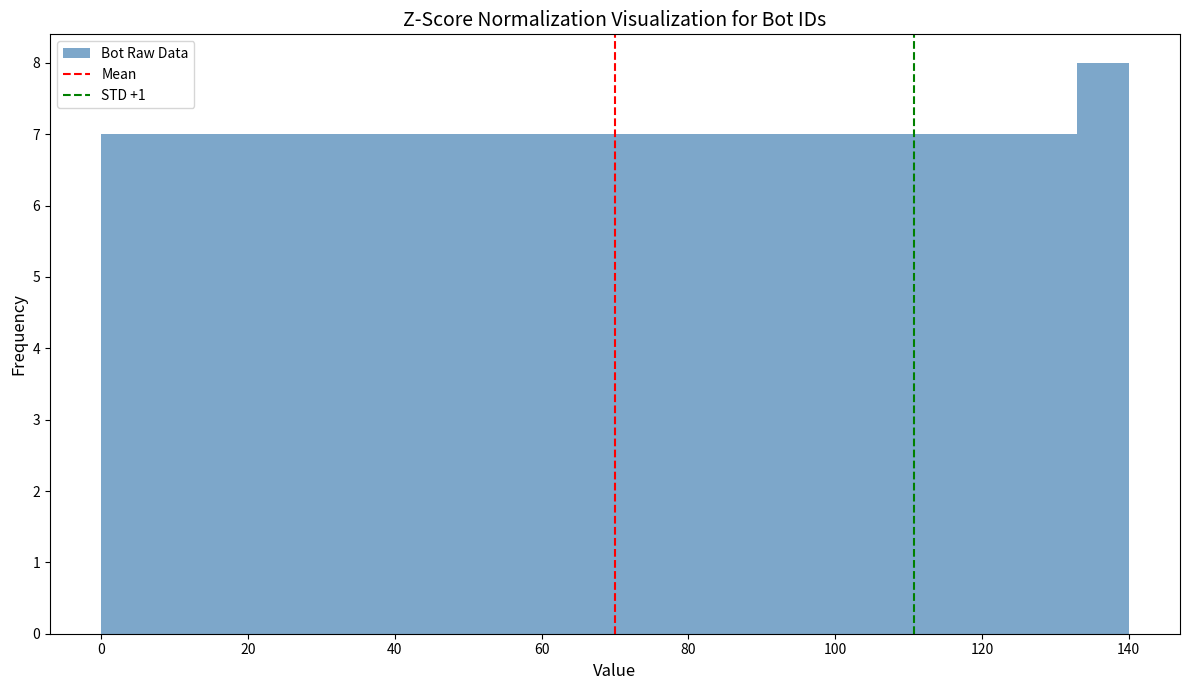

Read against the x-axis, roughly where is the centre of the tallest bar?

136